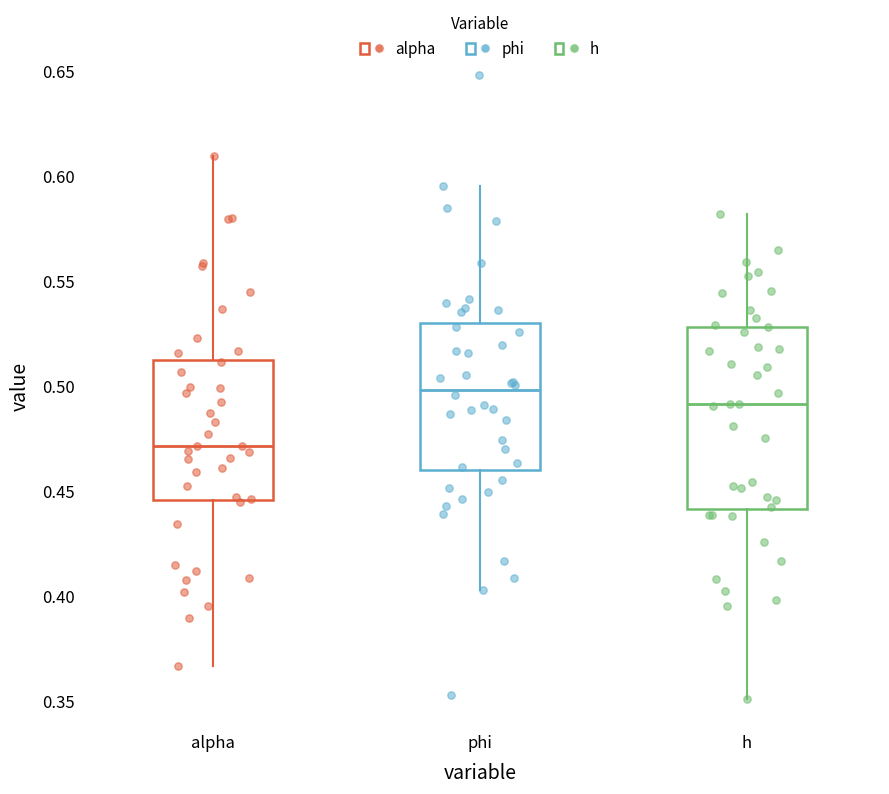

Which box is the tallest, from its lower edge to its upper edge?

h